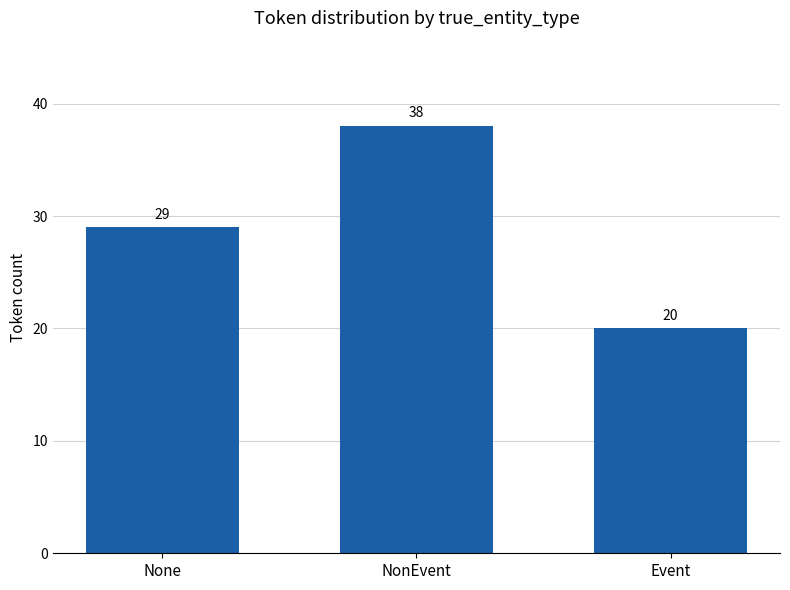

What position from the right is NonEvent?

2